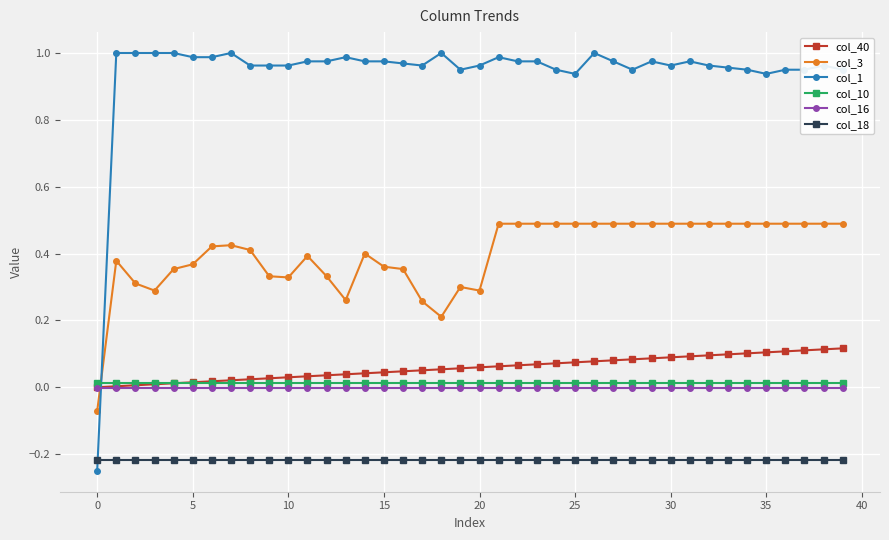

True or false: col_3 and col_10 cross at least once.

True